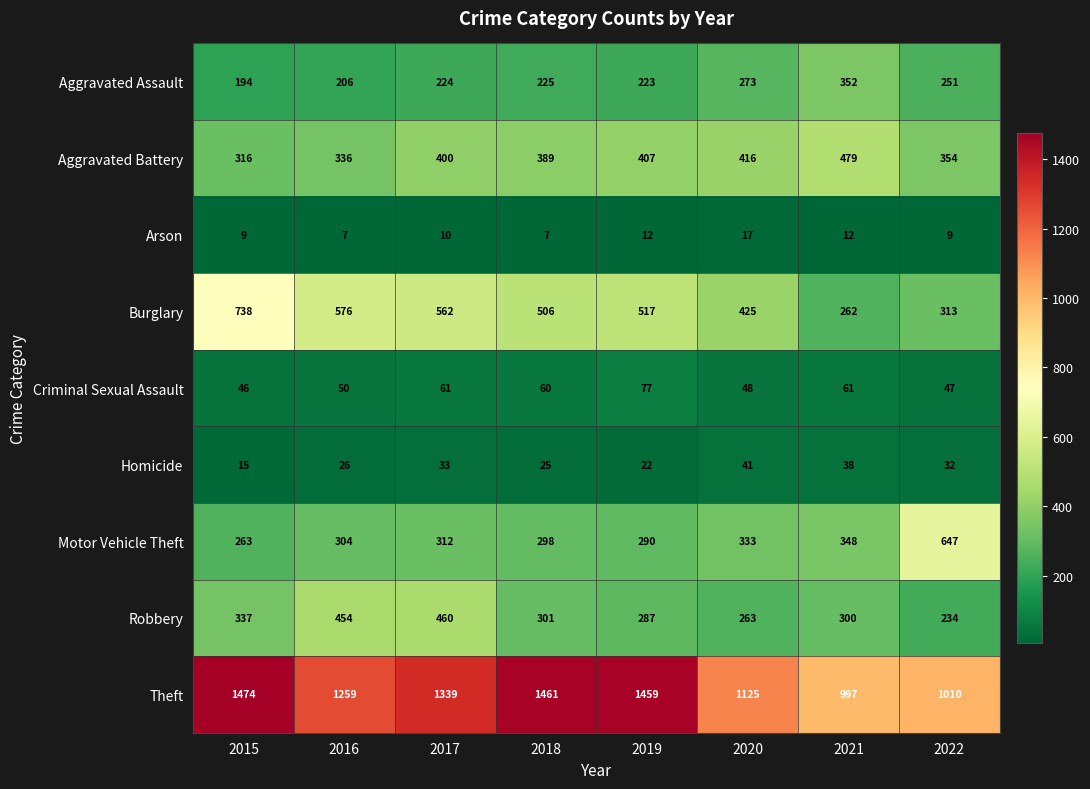

Is it true that Criminal Sexual Assault equals 61 at 2017?

True